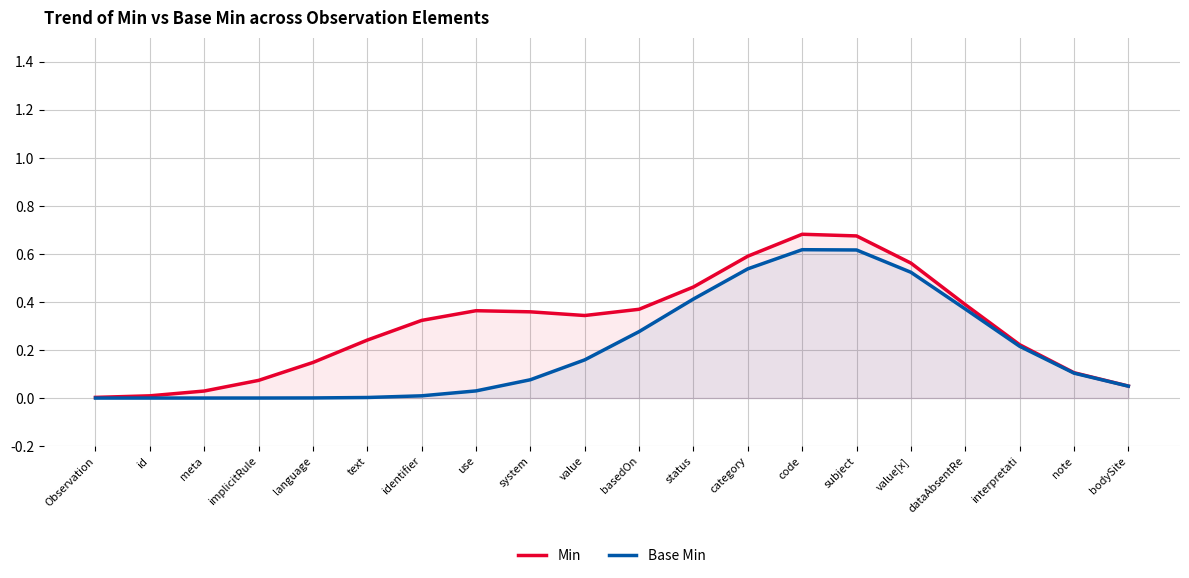

Is the value of Min at note greater than the value of Base Min at value?

No